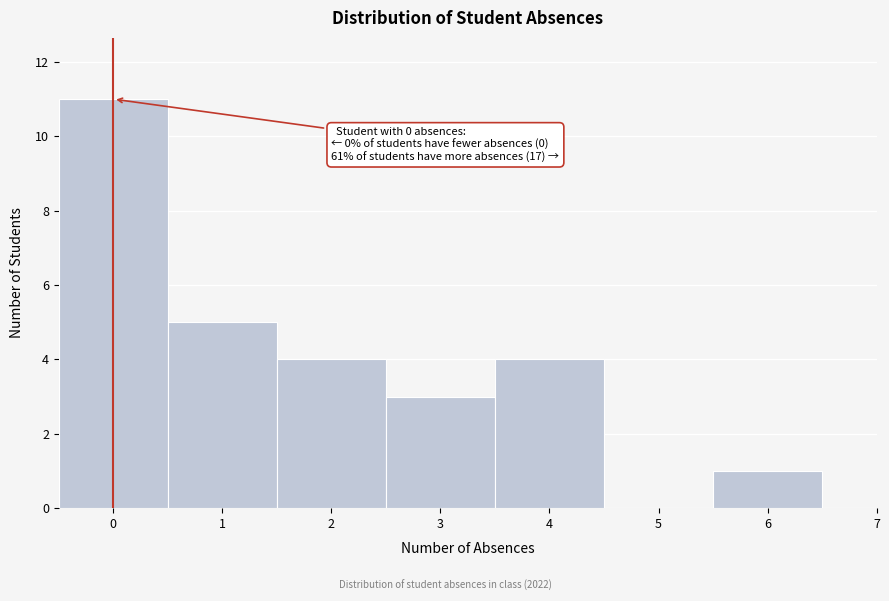

Which range on the x-axis has the tallest bar?

-0.5 to 0.5